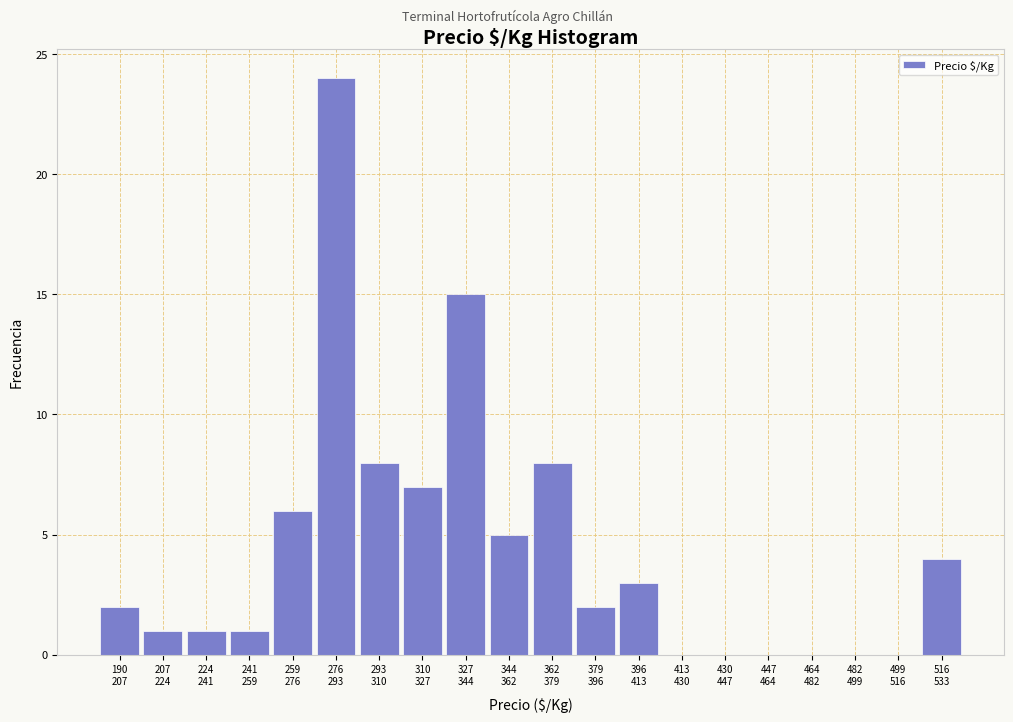

What is the maximum value shown in the chart?

24